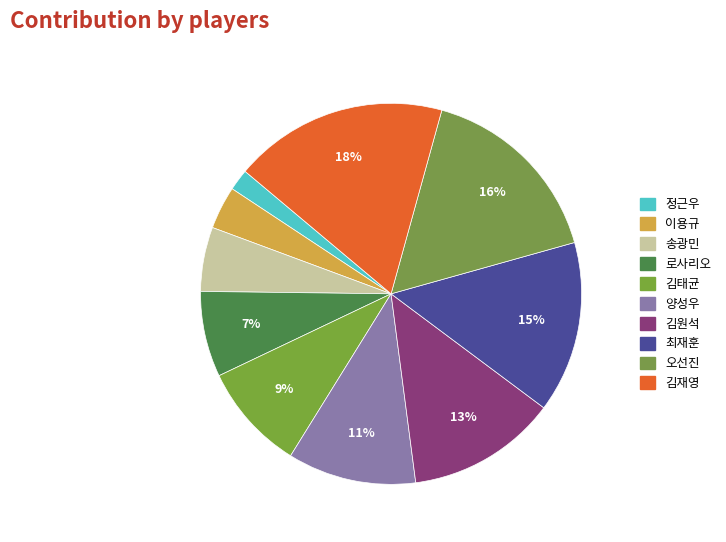

True or false: 로사리오 accounts for 15% of the total.

False